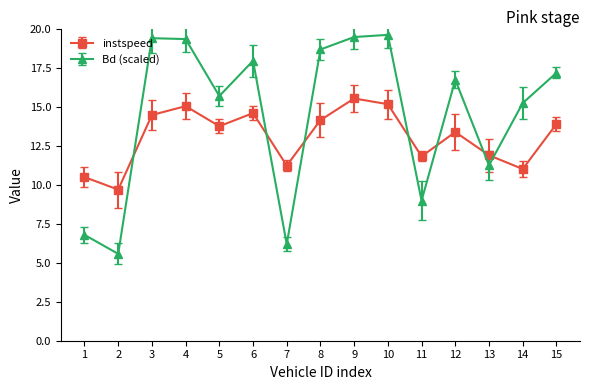

How many interior local valleys does the instspeed series have?

5